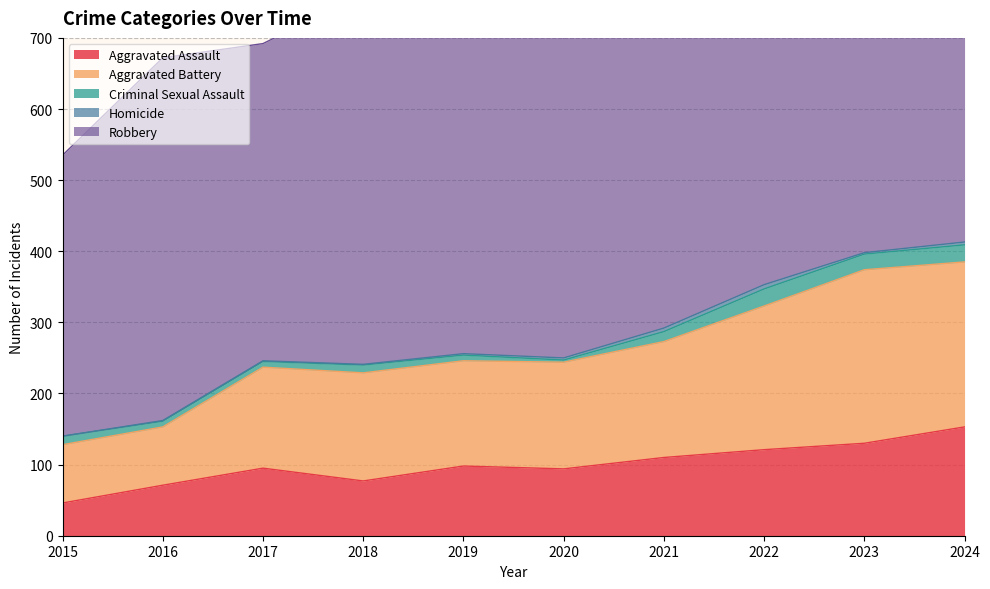

Reading left to right, transcribe all the data shown in this chart.

Aggravated Assault: 2015=46	2016=71	2017=95	2018=77	2019=98	2020=94	2021=110	2022=121	2023=130	2024=153
Aggravated Battery: 2015=82	2016=82	2017=142	2018=152	2019=148	2020=150	2021=163	2022=202	2023=244	2024=232
Criminal Sexual Assault: 2015=12	2016=8	2017=8	2018=11	2019=8	2020=3	2021=14	2022=24	2023=22	2024=24
Homicide: 2015=0	2016=1	2017=1	2018=1	2019=2	2020=3	2021=5	2022=6	2023=2	2024=4
Robbery: 2015=395	2016=510	2017=446	2018=520	2019=591	2020=450	2021=484	2022=521	2023=440	2024=543